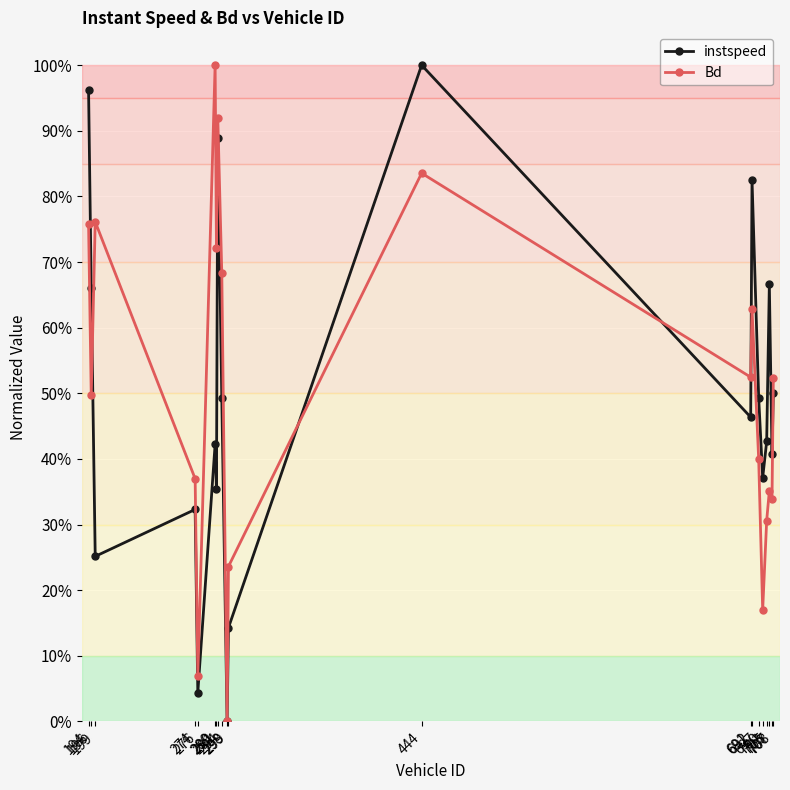

What are all the series names shown in the legend?

instspeed, Bd